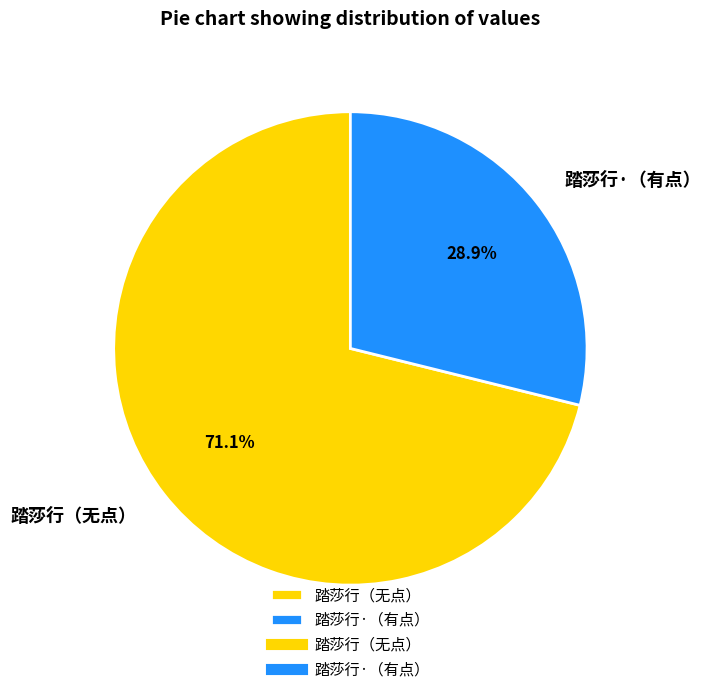

Does any single category account for the majority?

Yes